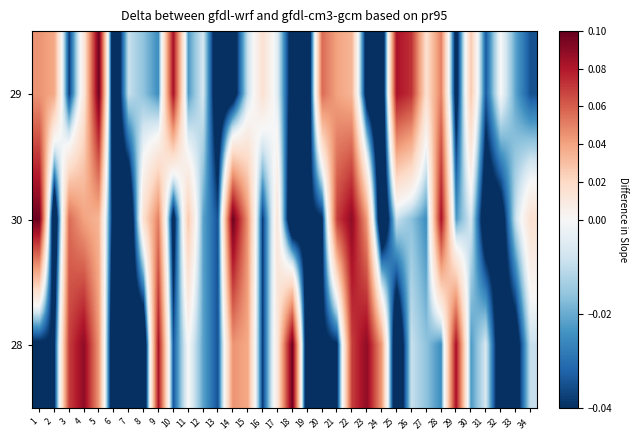

Reading right to left, what are all the values shown in this chart?

29: 34=-0.0	33=-0.0	32=0.0	31=-0.0	30=0.0	29=-0.0	28=0.1	27=0.0	26=0.1	25=0.1	24=-0.1	23=-0.0	22=0.0	21=0.0	20=0.1	19=-0.1	18=-0.0	17=-0.0	16=0.0	15=-0.0	14=-0.1	13=-0.1	12=-0.0	11=-0.0	10=0.1	9=-0.0	8=-0.0	7=-0.0	6=-0.1	5=0.1	4=0.0	3=-0.0	2=0.0	1=0.0
30: 34=0.0	33=-0.0	32=-0.1	31=-0.1	30=-0.0	29=-0.0	28=0.1	27=-0.0	26=-0.0	25=-0.0	24=-0.1	23=0.0	22=0.1	21=0.1	20=-0.0	19=-0.0	18=-0.1	17=0.0	16=-0.0	15=0.0	14=0.1	13=-0.0	12=-0.0	11=0.0	10=-0.0	9=0.1	8=0.0	7=-0.1	6=-0.0	5=0.0	4=0.0	3=0.1	2=-0.1	1=0.1
28: 34=-0.0	33=-0.1	32=-0.1	31=-0.0	30=-0.0	29=0.1	28=-0.0	27=-0.0	26=-0.0	25=-0.1	24=0.0	23=0.1	22=0.1	21=-0.0	20=-0.0	19=-0.1	18=0.1	17=0.0	16=-0.0	15=0.0	14=0.0	13=-0.0	12=-0.0	11=0.0	10=-0.0	9=0.1	8=-0.1	7=-0.0	6=-0.1	5=0.0	4=0.1	3=0.1	2=-0.0	1=-0.0